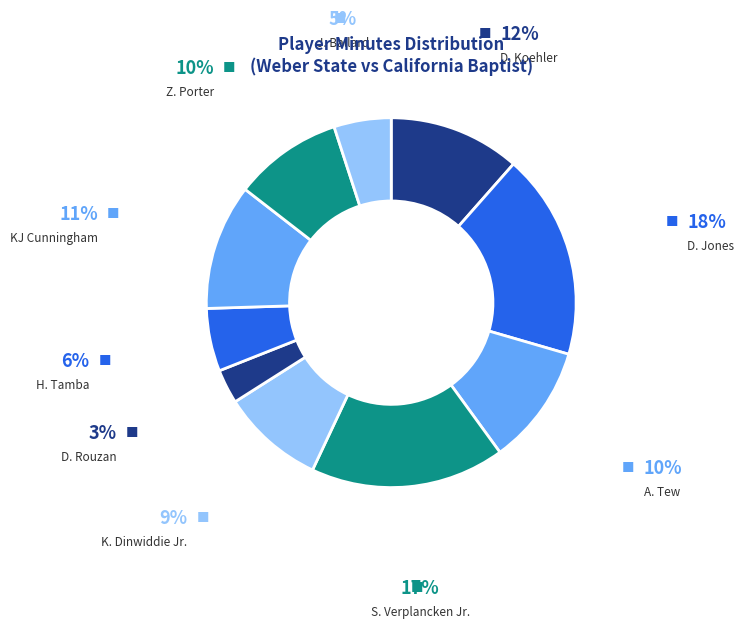

What percentage is the J. Ballard slice, to the nearest percent?

5%